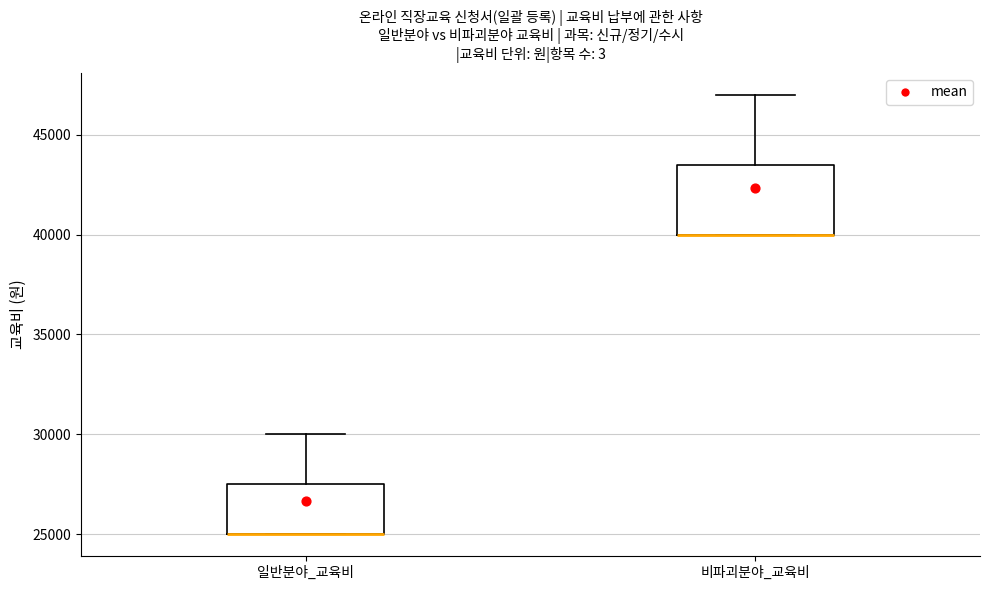

Reading left to right, read every box against the y-axis: the position of its median line, the range the box covers, and the ends of its whiskers. The values are not printed on the chart, so give them approximately, as read against the axis.

일반분야_교육비: median 25000 (drawn on the box's lower edge), box 25000 to 27500, whiskers 25000 to 30000
비파괴분야_교육비: median 40000 (drawn on the box's lower edge), box 40000 to 43500, whiskers 40000 to 47000